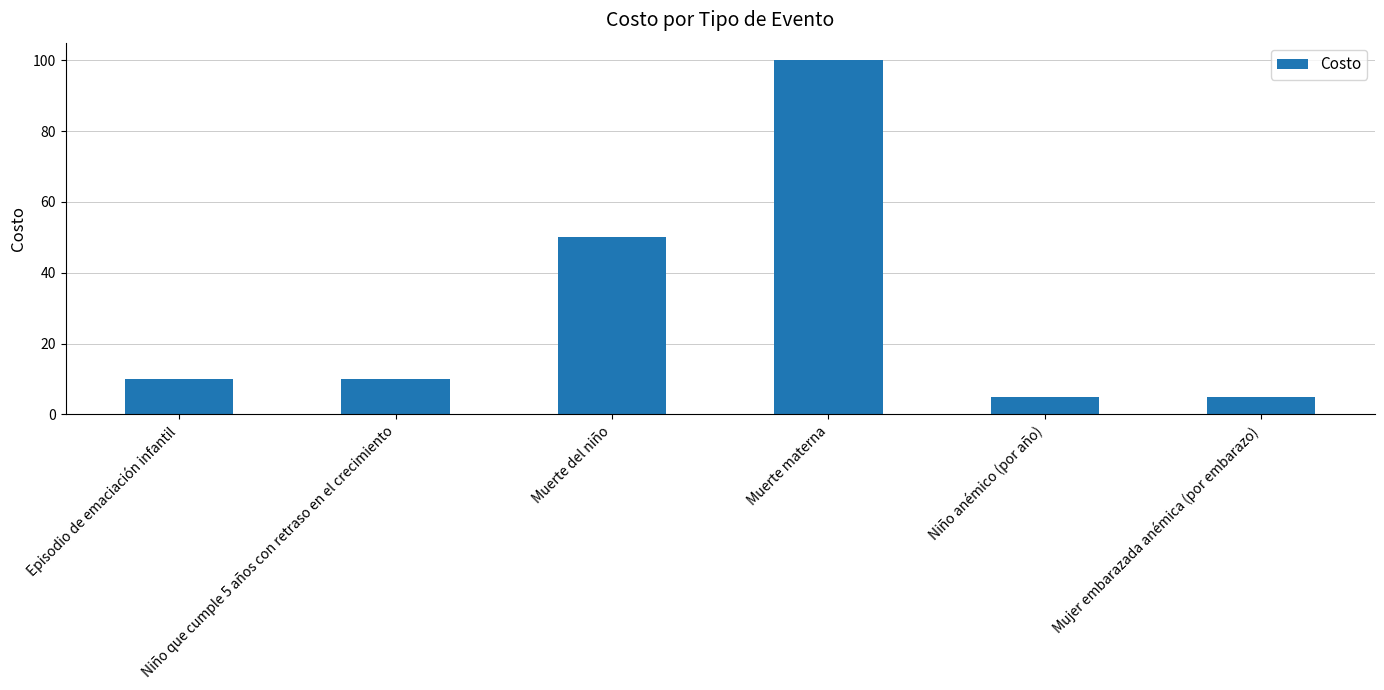

Are the bars grouped side by side (vs. stacked)?

No